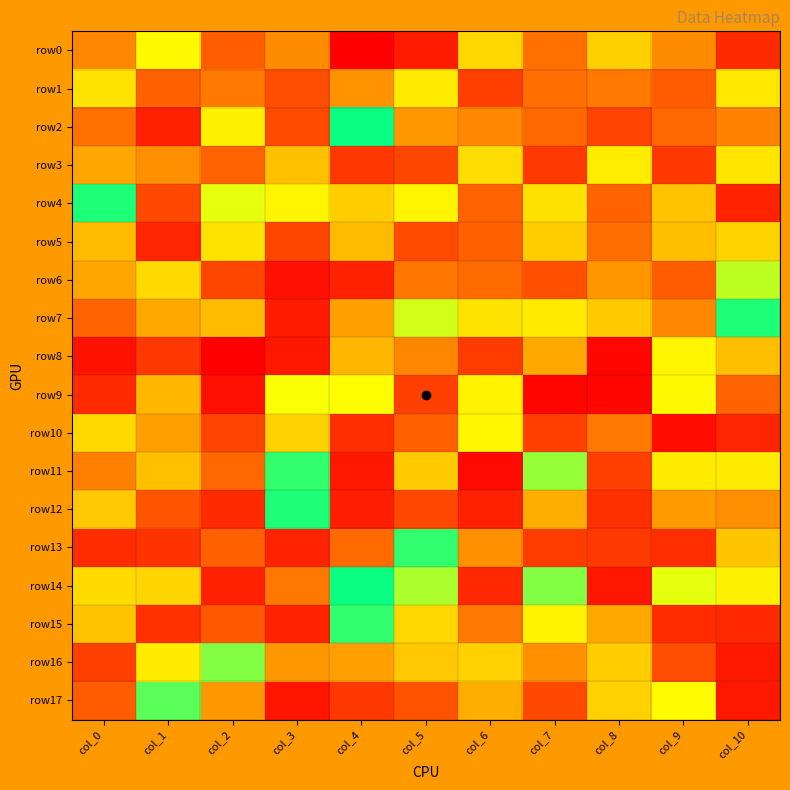

Reading left to right, list all the values displayed in this chart.

row0: col_0=-63	col_1=-15	col_2=-79	col_3=-62	col_4=-127	col_5=-111	col_6=32	col_7=72	col_8=36	col_9=62	col_10=103
row1: col_0=26	col_1=78	col_2=69	col_3=85	col_4=-59	col_5=22	col_6=-91	col_7=73	col_8=-69	col_9=-80	col_10=24
row2: col_0=-72	col_1=108	col_2=-20	col_3=86	col_4=0	col_5=-57	col_6=-63	col_7=75	col_8=89	col_9=-75	col_10=-65
row3: col_0=52	col_1=61	col_2=-77	col_3=42	col_4=96	col_5=-88	col_6=-29	col_7=94	col_8=-21	col_9=95	col_10=25
row4: col_0=1	col_1=-87	col_2=11	col_3=17	col_4=-37	col_5=17	col_6=-77	col_7=27	col_8=-77	col_9=41	col_10=107
row5: col_0=-44	col_1=-106	col_2=-26	col_3=88	col_4=44	col_5=-86	col_6=78	col_7=37	col_8=-73	col_9=43	col_10=-34
row6: col_0=52	col_1=31	col_2=-88	col_3=117	col_4=-108	col_5=70	col_6=74	col_7=-84	col_8=58	col_9=-80	col_10=-9
row7: col_0=77	col_1=51	col_2=44	col_3=111	col_4=-54	col_5=-10	col_6=-26	col_7=22	col_8=38	col_9=-63	col_10=-1
row8: col_0=116	col_1=-96	col_2=127	col_3=-114	col_4=46	col_5=64	col_6=93	col_7=51	col_8=-123	col_9=17	col_10=43
row9: col_0=103	col_1=-45	col_2=118	col_3=12	col_4=-13	col_5=-91	col_6=-18	col_7=123	col_8=123	col_9=-15	col_10=-77
row10: col_0=31	col_1=54	col_2=-89	col_3=-35	col_4=101	col_5=-78	col_6=-16	col_7=-91	col_8=-69	col_9=-119	col_10=-106
row11: col_0=66	col_1=42	col_2=75	col_3=2	col_4=-114	col_5=38	col_6=121	col_7=-7	col_8=91	col_9=-22	col_10=-22
row12: col_0=-39	col_1=-82	col_2=-103	col_3=1	col_4=110	col_5=87	col_6=-108	col_7=-49	col_8=100	col_9=-56	col_10=61
row13: col_0=102	col_1=98	col_2=-78	col_3=-107	col_4=74	col_5=-2	col_6=60	col_7=93	col_8=94	col_9=-101	col_10=-40
row14: col_0=30	col_1=-33	col_2=-108	col_3=69	col_4=0	col_5=-8	col_6=-104	col_7=6	col_8=114	col_9=-11	col_10=-19
row15: col_0=41	col_1=99	col_2=81	col_3=107	col_4=2	col_5=32	col_6=69	col_7=18	col_8=-51	col_9=102	col_10=104
row16: col_0=91	col_1=22	col_2=-6	col_3=57	col_4=54	col_5=39	col_6=35	col_7=-60	col_8=37	col_9=-85	col_10=113
row17: col_0=80	col_1=-4	col_2=-57	col_3=115	col_4=-95	col_5=-83	col_6=-49	col_7=-87	col_8=-35	col_9=14	col_10=-113